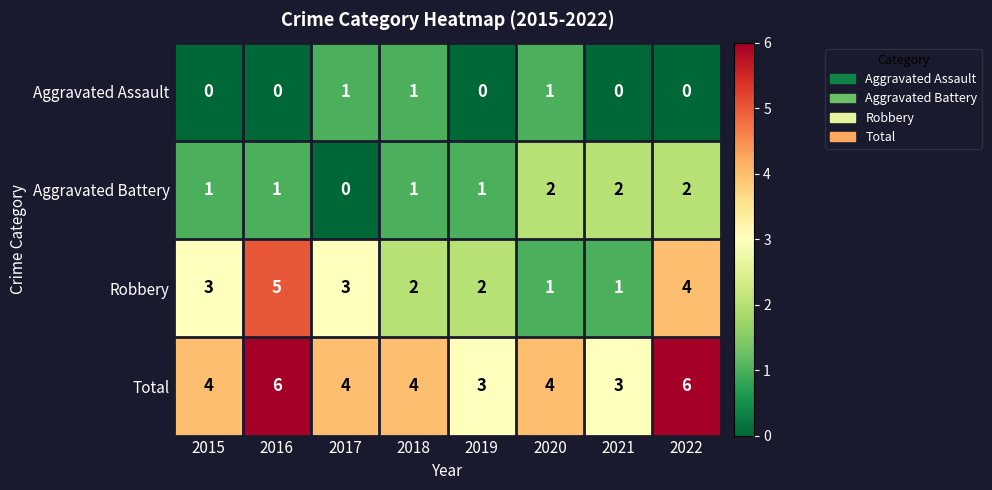

What is the total value across all series at 2019?

6